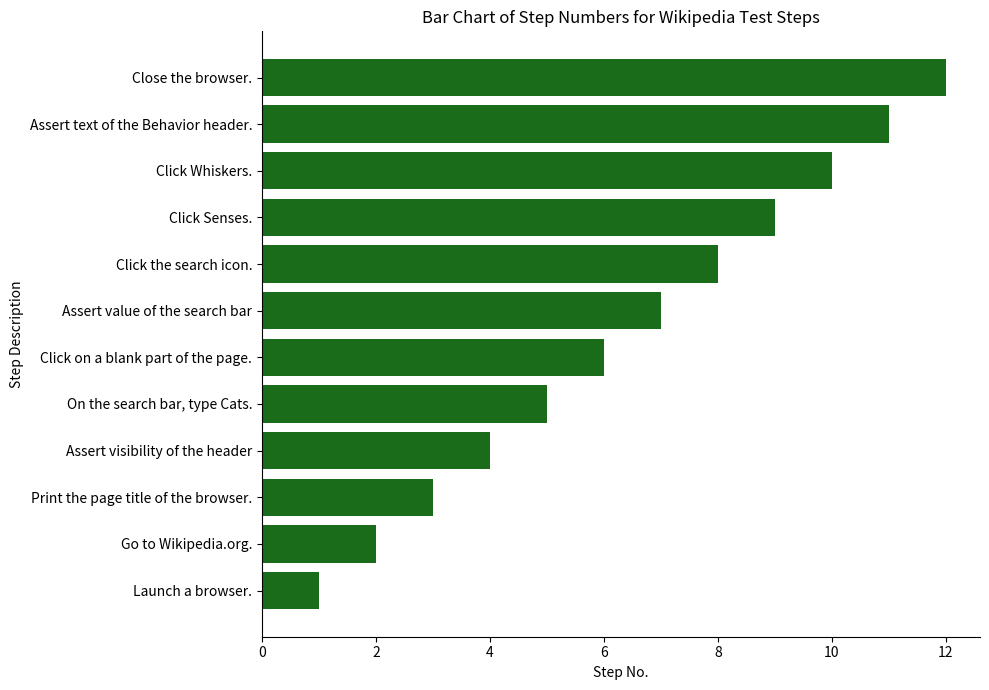

What is the smallest value displayed?

1